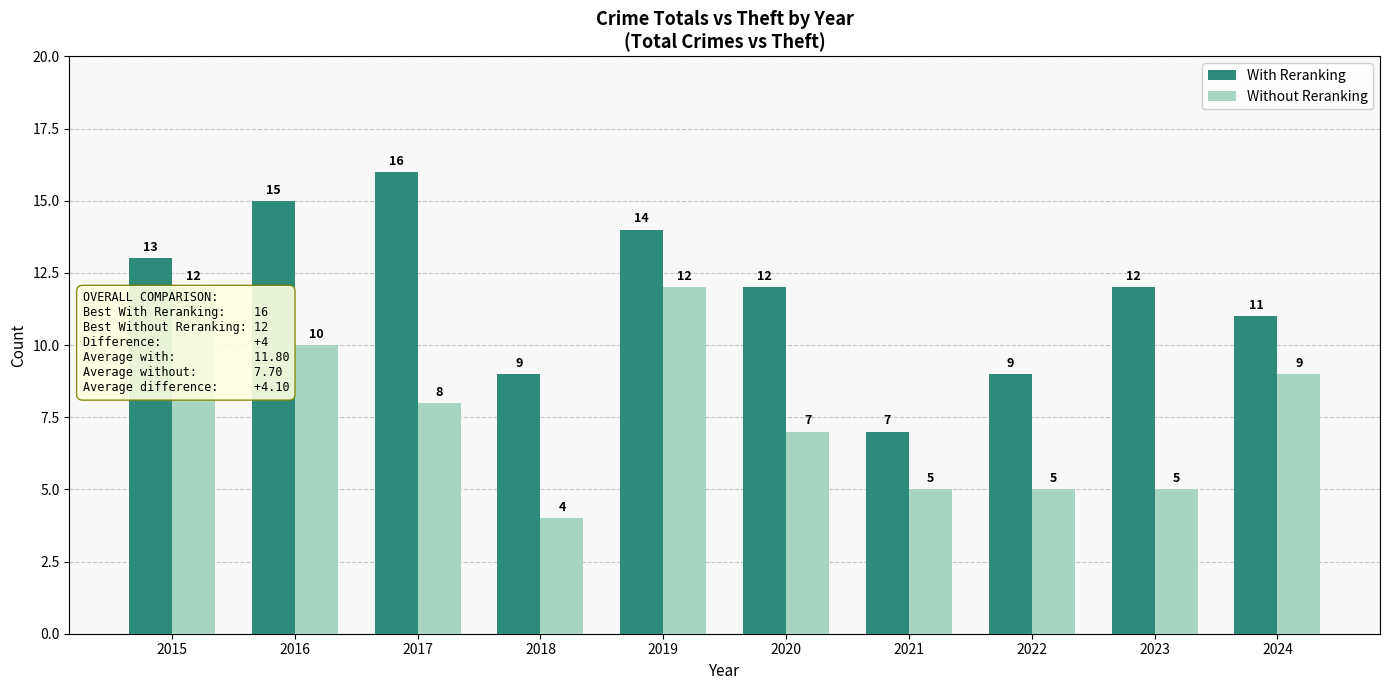

Is it true that Without Reranking equals 8 at 2021?

False